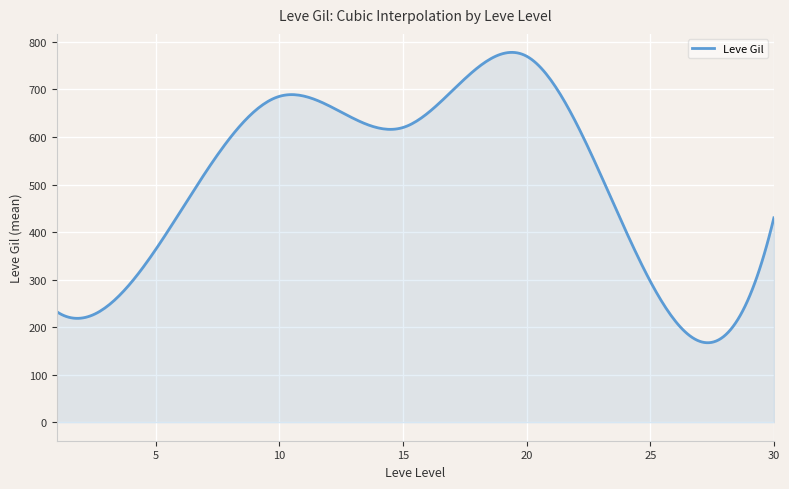

What is the difference between the maximum and minimum values?

610.8